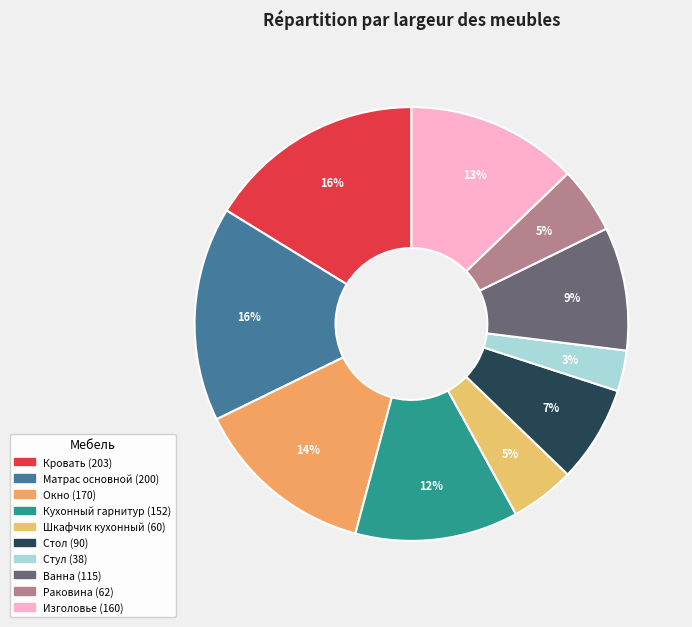

Rank the categories by value from highest to lowest.

Кровать, Матрас основной, Окно, Изголовье, Кухонный гарнитур, Ванна, Стол, Раковина, Шкафчик кухонный, Стул